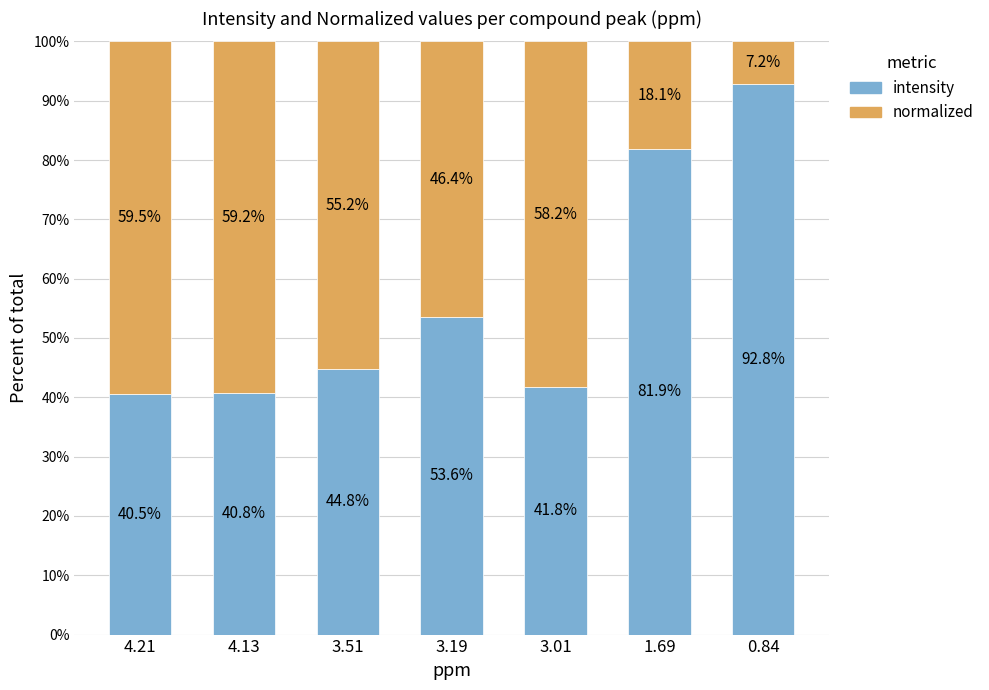

What is the total value across all series at 4.21?

100.0